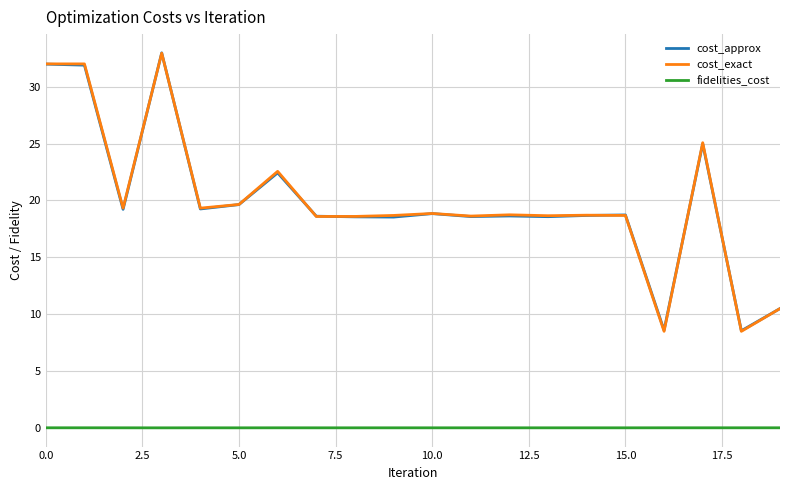

True or false: cost_approx and fidelities_cost cross at least once.

False